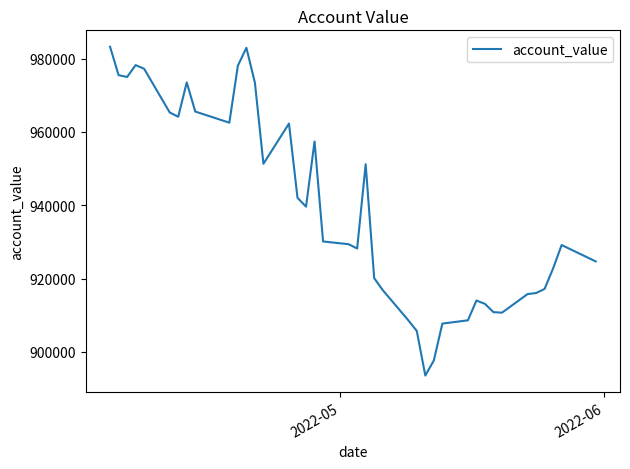

Count the number of values greater than 930124.

20